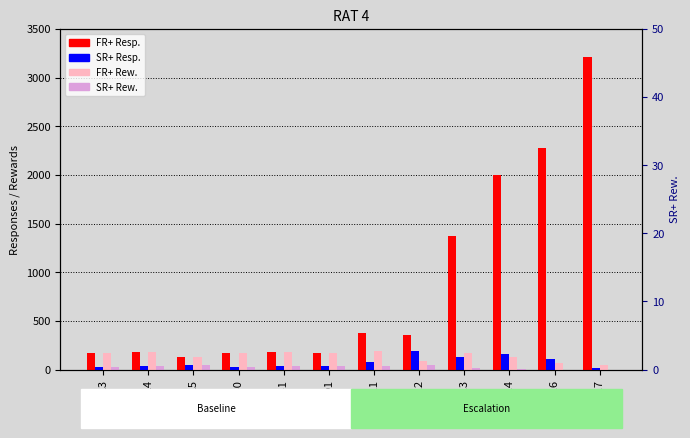

At which category is the sum across all series the highest?

02/17